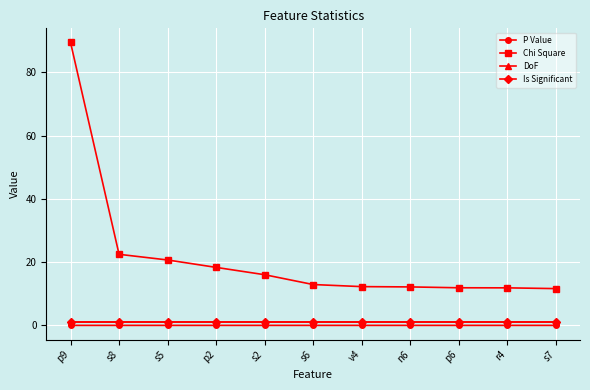

How many lines are shown in the chart?

4